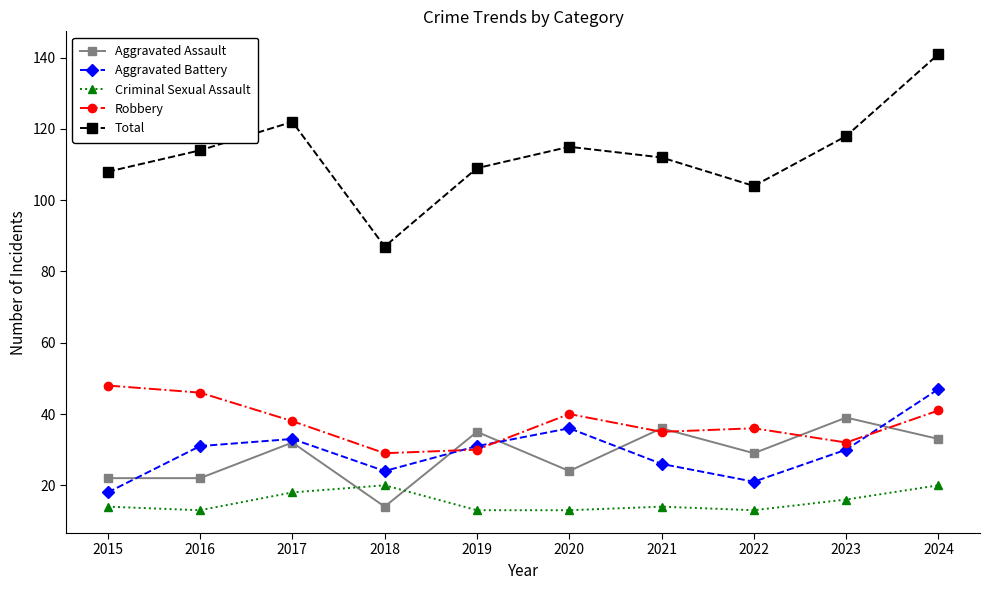

True or false: Total and Aggravated Battery cross at least once.

False